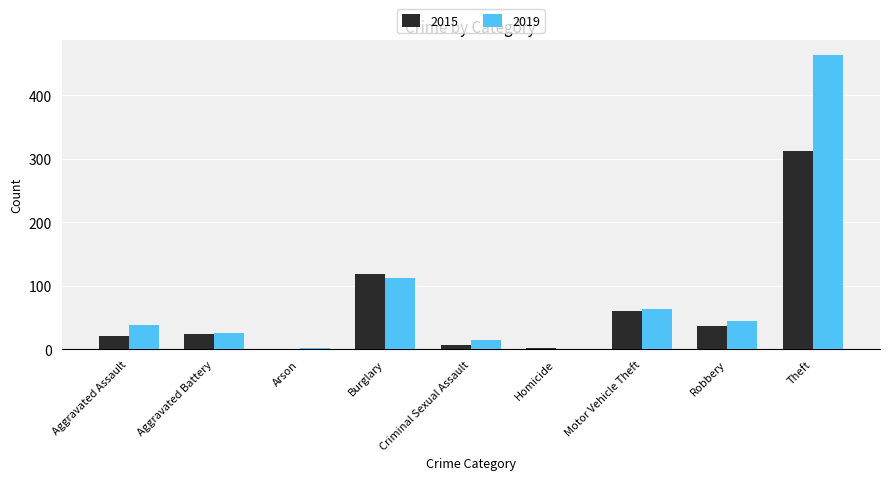

What is the total value across all series at Aggravated Battery?

49